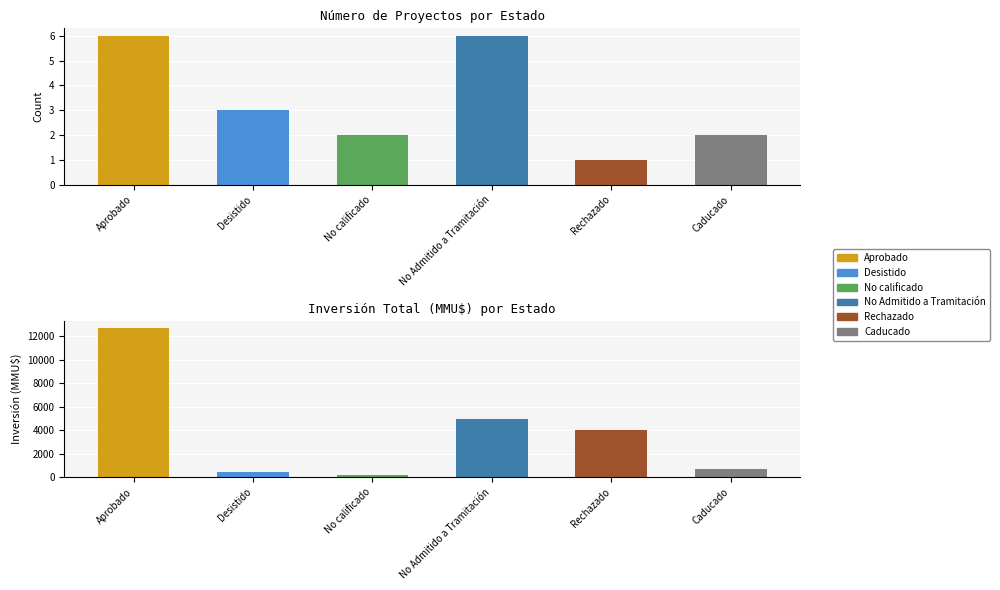

How many groups of bars are there?

6